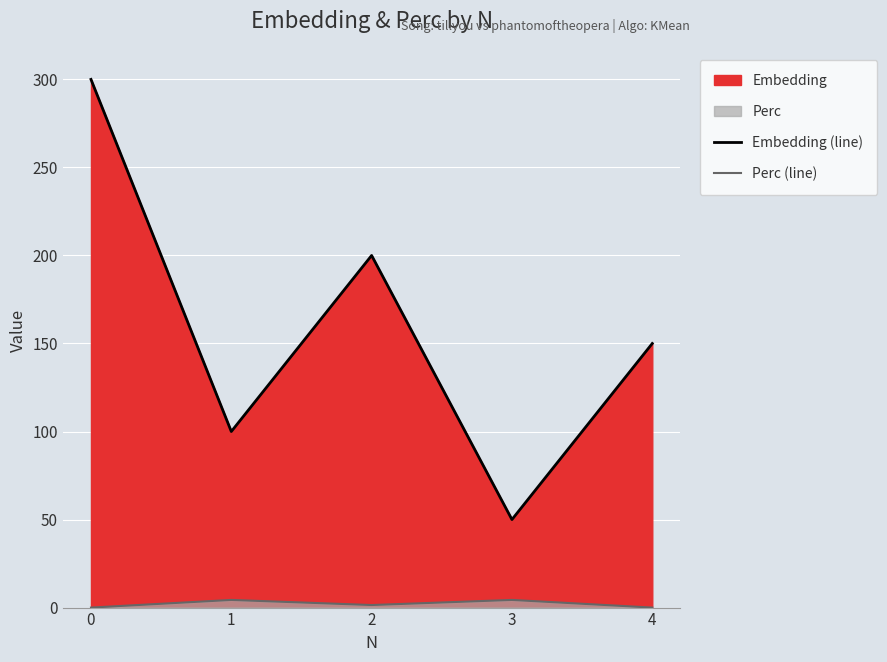

In Embedding (line), how many points are lower than both neighbors (excluding endpoints)?

2